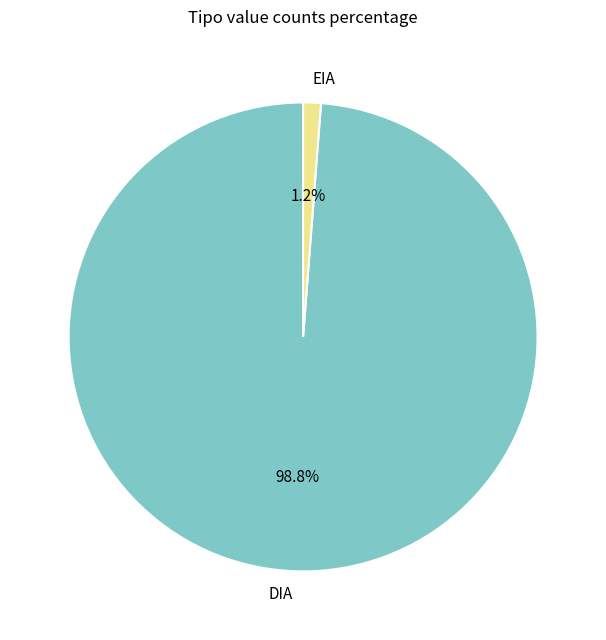

Rank the categories by value from lowest to highest.

EIA, DIA